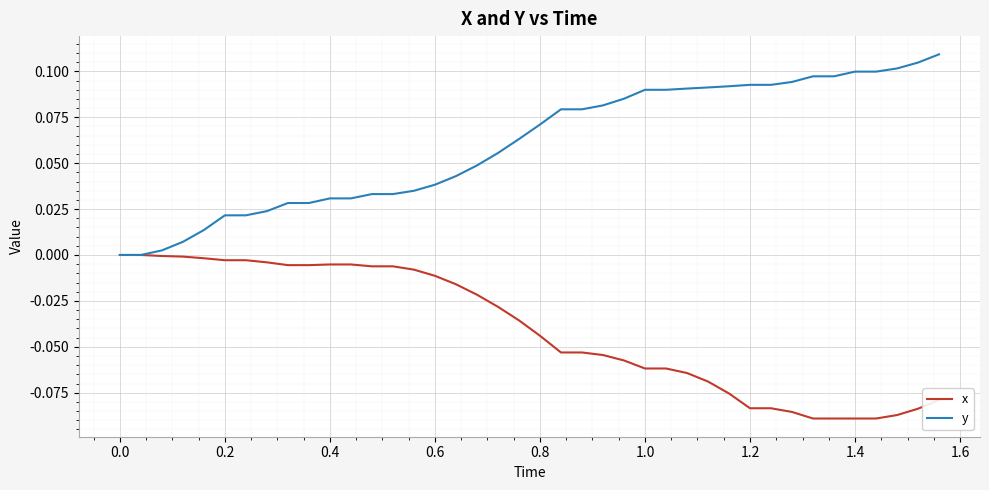

List the series in order of their peak value, highest first.

y, x